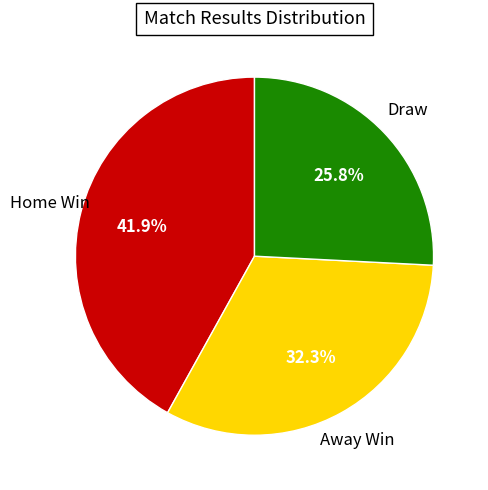

Between Home Win and Draw, which is larger?

Home Win